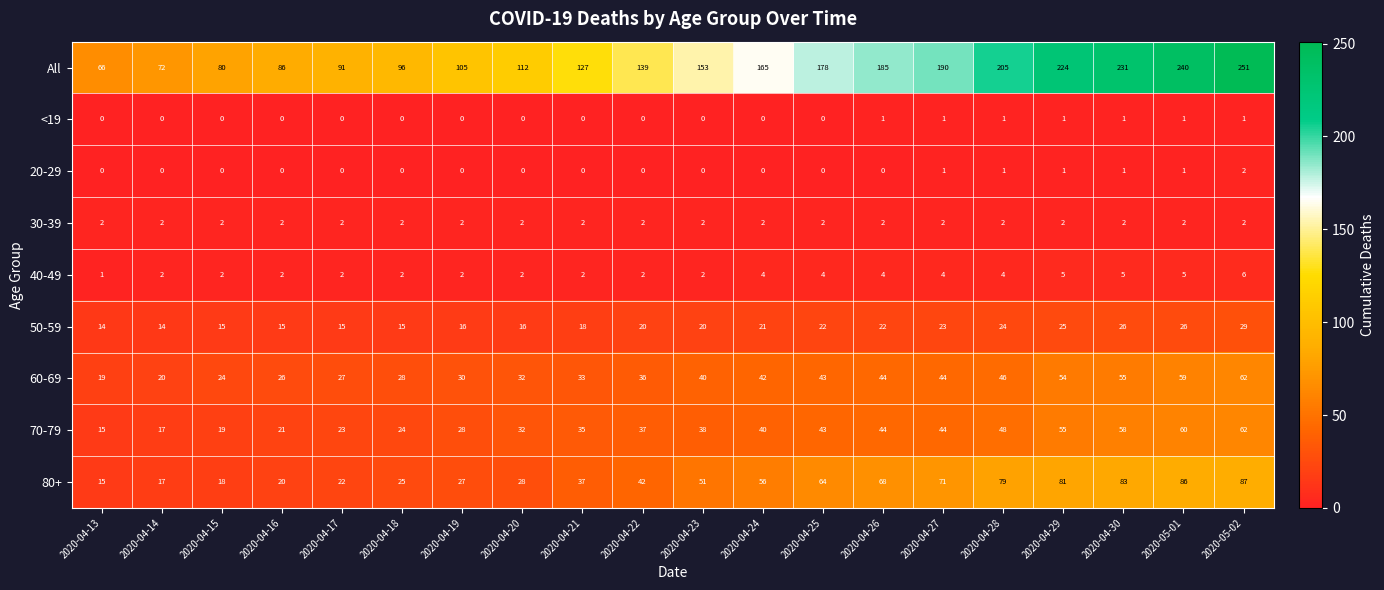

What is the difference between the highest and lowest values at 2020-04-28?

204